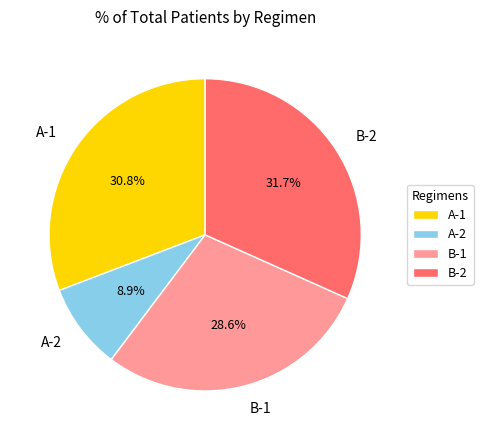

To the nearest percent, what percentage of the pie is B-1?

29%